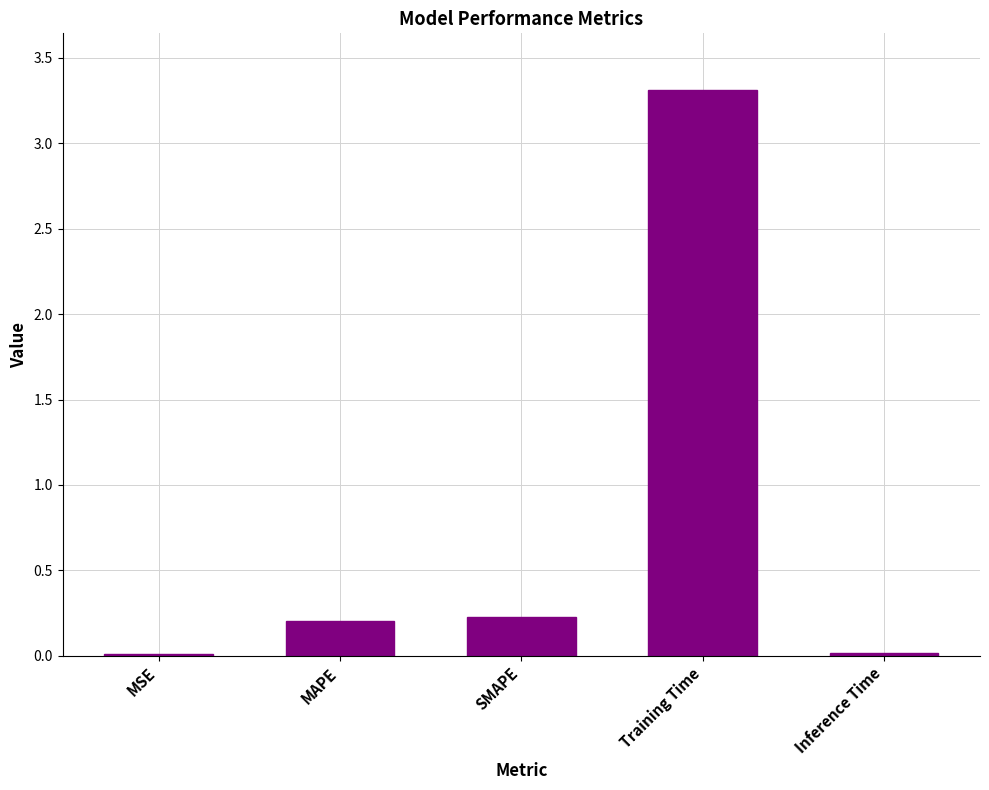

Which label corresponds to the largest value in the chart?

Training Time